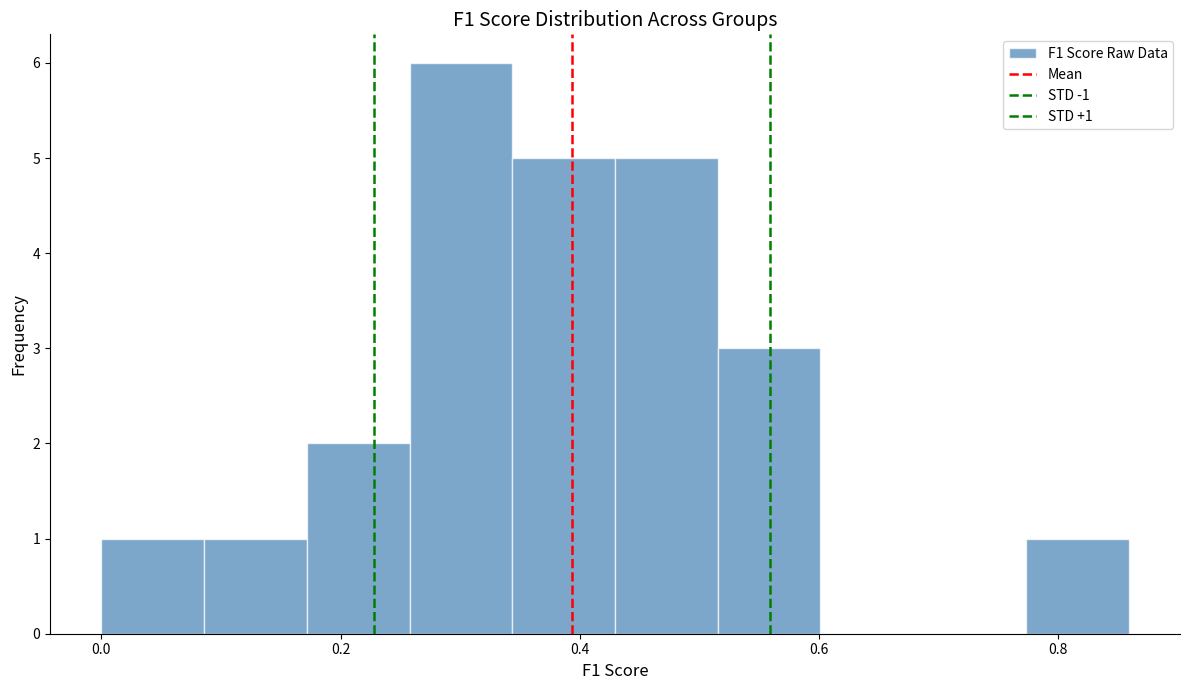

Which range on the x-axis has the tallest bar?

0.26 to 0.34